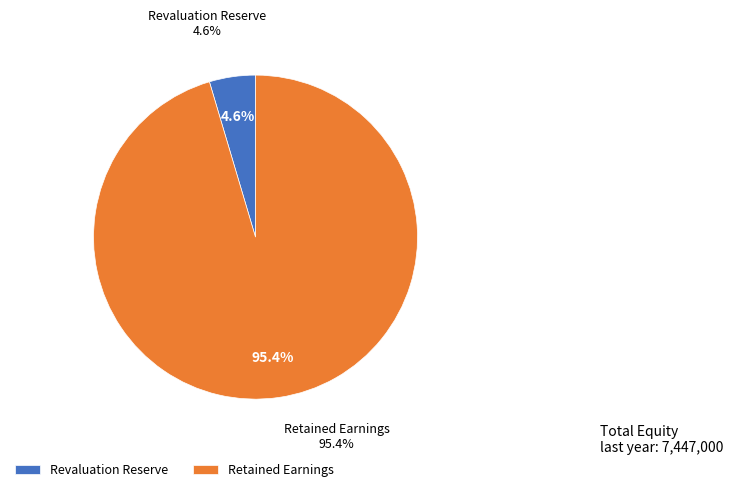

To the nearest percent, what percentage of the pie is Revaluation Reserve?

5%